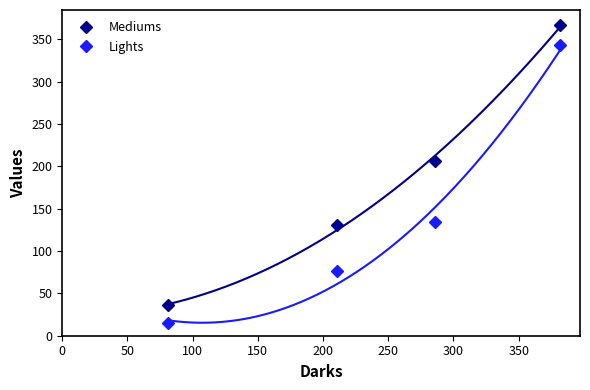

What is the minimum value for Lights?

15